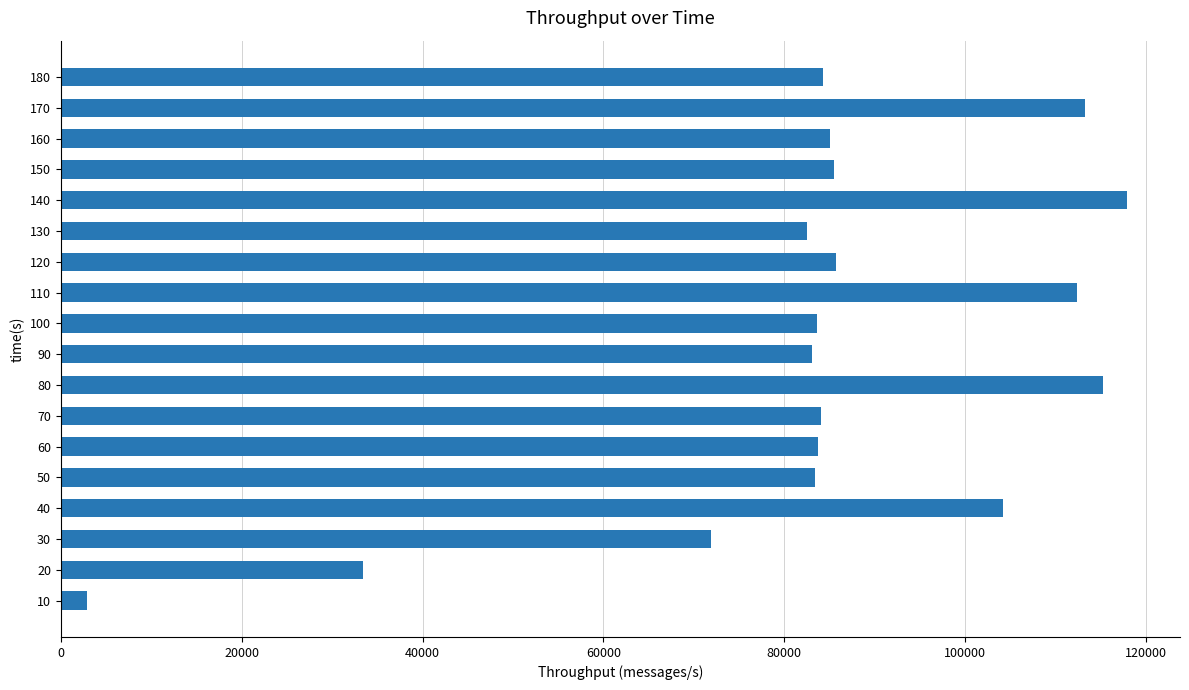

What is the difference between the maximum and minimum values?

114990